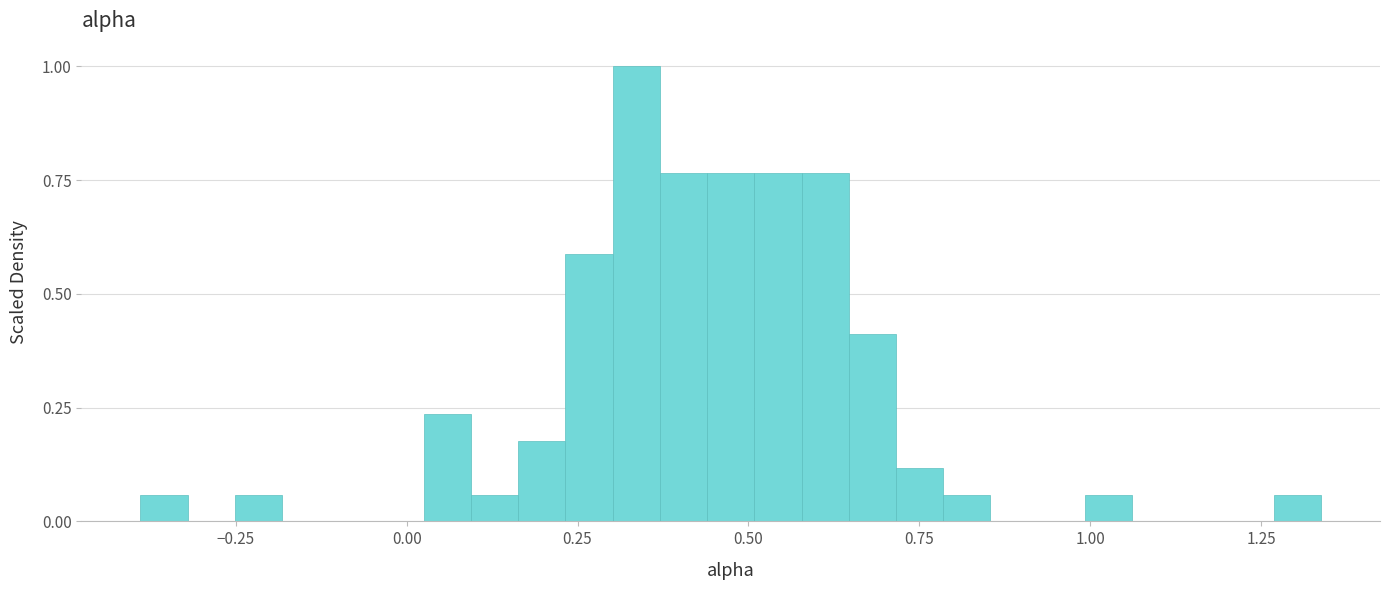

Read against the x-axis, roughly where is the centre of the tallest bar?

0.35